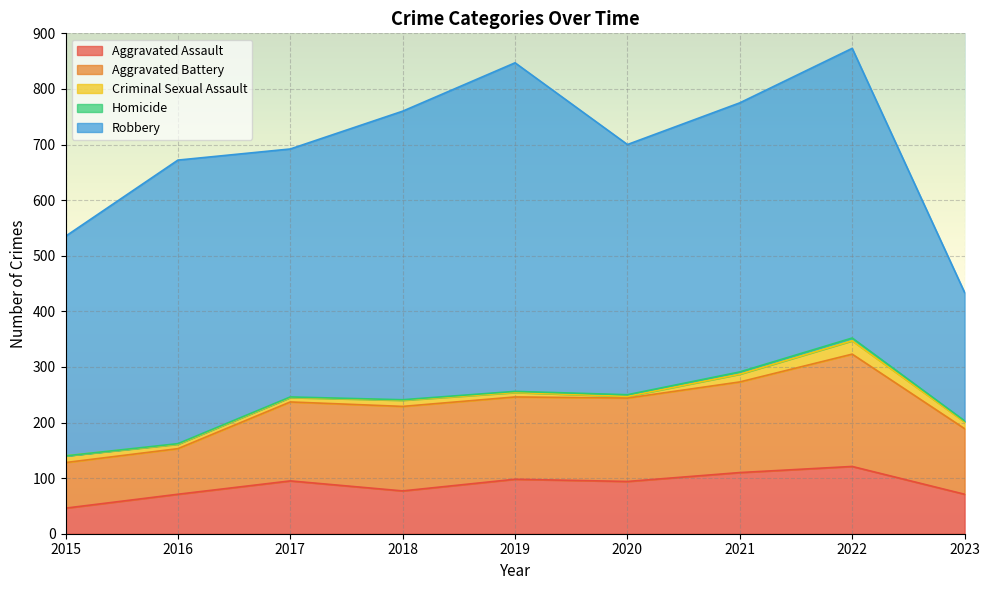

What is the approximate value of Robbery at 2015?

395